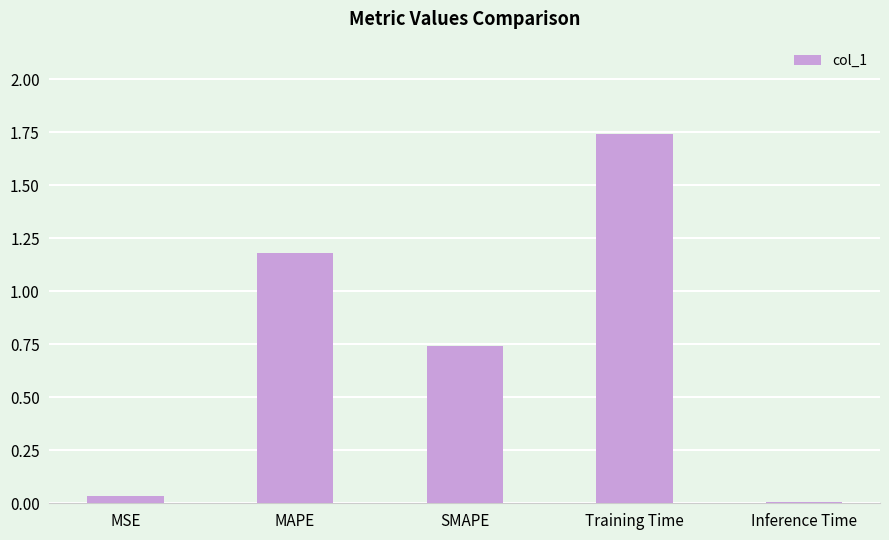

What is the change in value from MSE to Training Time?

+1.7